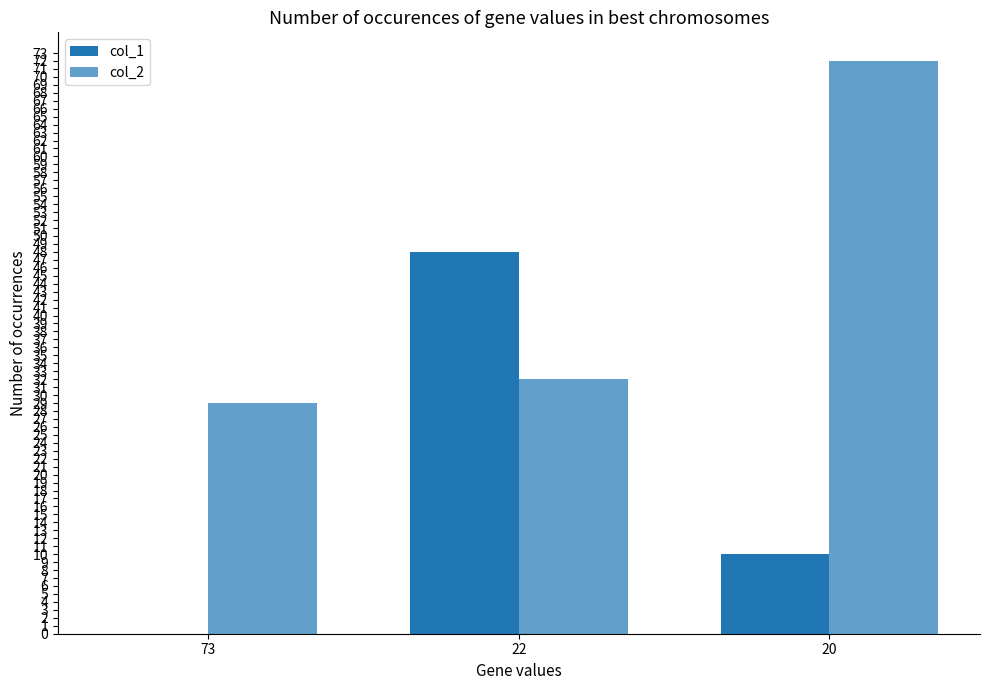

Count the number of categories in the chart.

3